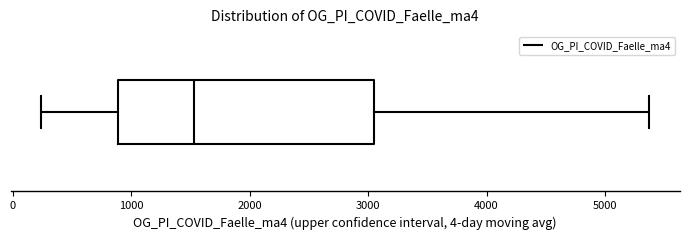

Read this box plot against the x-axis: the position of the median line, the range covered by the box, and the ends of both whiskers. The values are not printed on the chart, so give them approximately, as read against the axis.

median 1500, box 900 to 3000, whiskers 200 to 5400